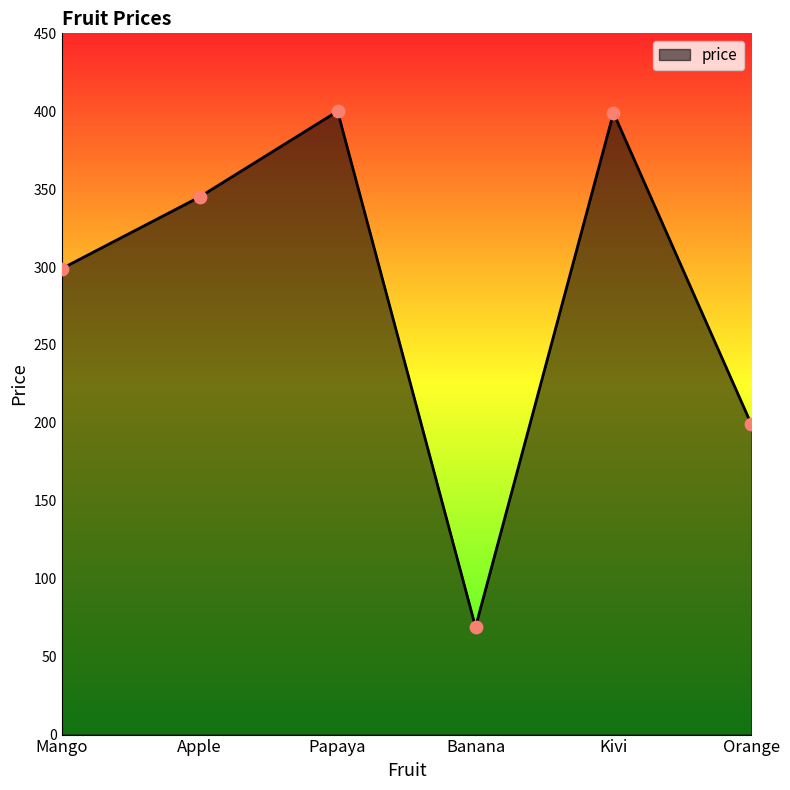

What is the ratio of the value at Papaya to the value at Kivi?

1.0